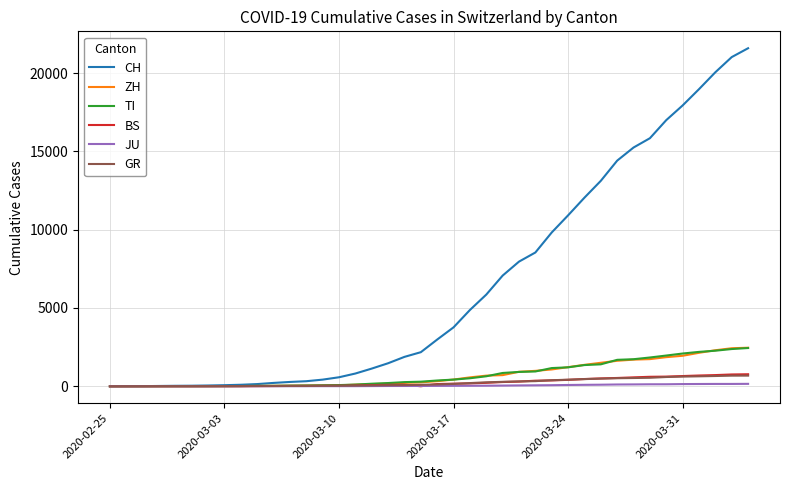

Which series has the largest range (max minus min)?

CH